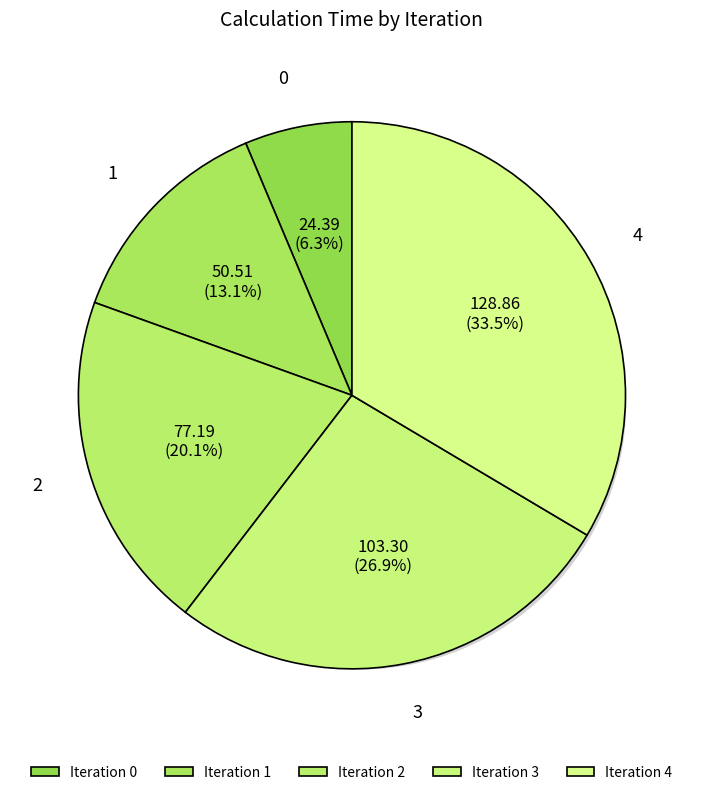

Rank the categories by value from lowest to highest.

0, 1, 2, 3, 4